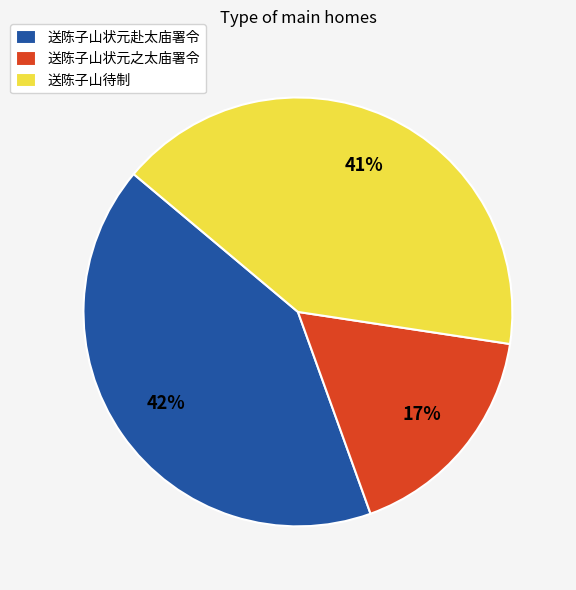

What is the smallest slice in the pie chart?

送陈子山状元之太庙署令